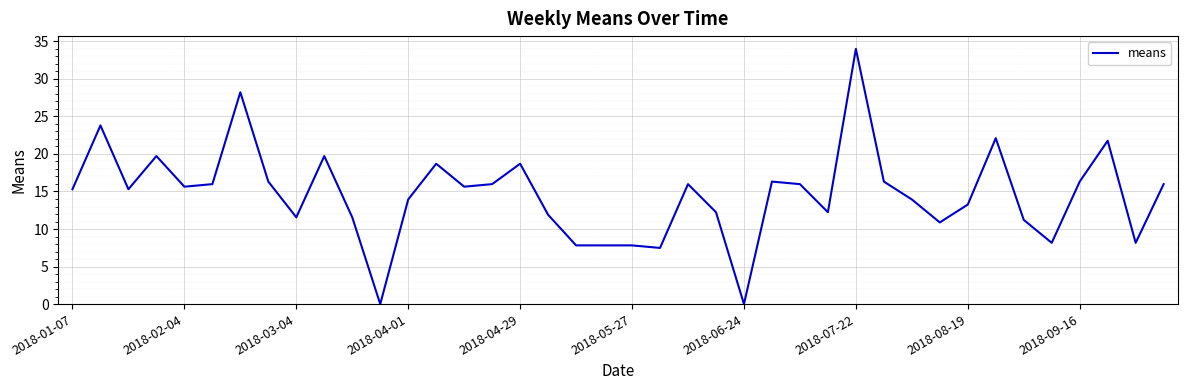

How many interior local peaks (higher than both neighbors) does the data have?

11